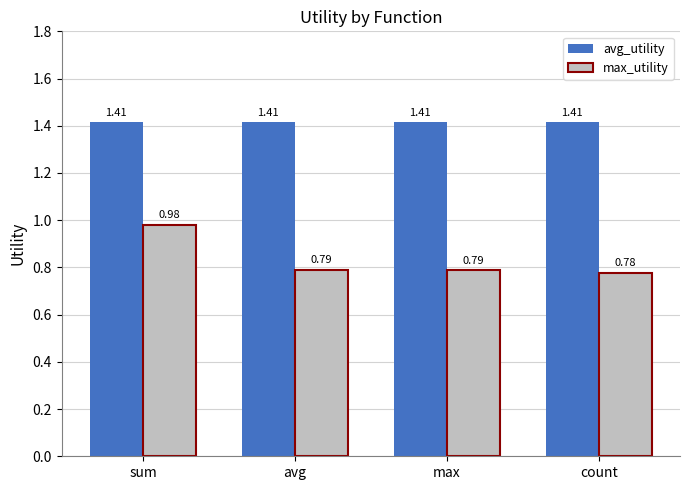

Which series has the largest total across all categories?

avg_utility